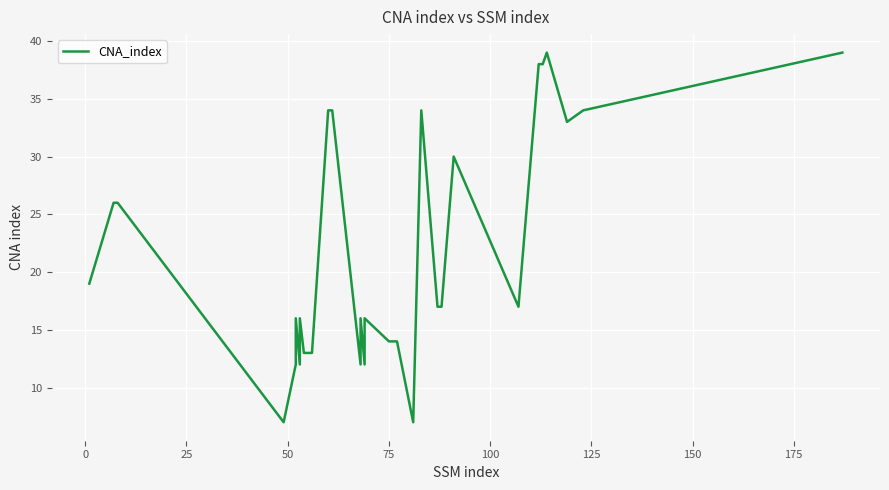

Reading right to left, what are all the values shown in this chart?

39	34	33	39	38	38	17	30	17	17	34	7	14	14	14	16	12	16	12	34	34	13	13	13	16	12	16	12	7	26	26	19